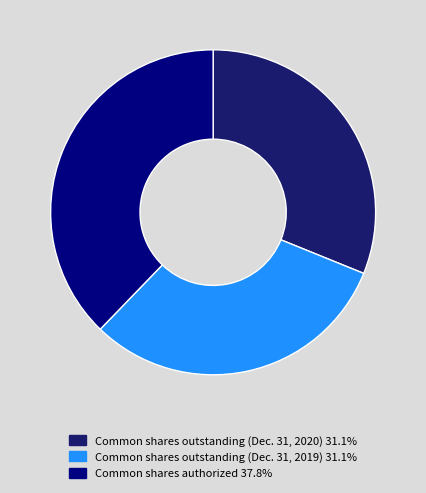

Do Common shares authorized 37.8% and Common shares outstanding (Dec. 31, 2020) 31.1% together represent more than half of the pie?

Yes